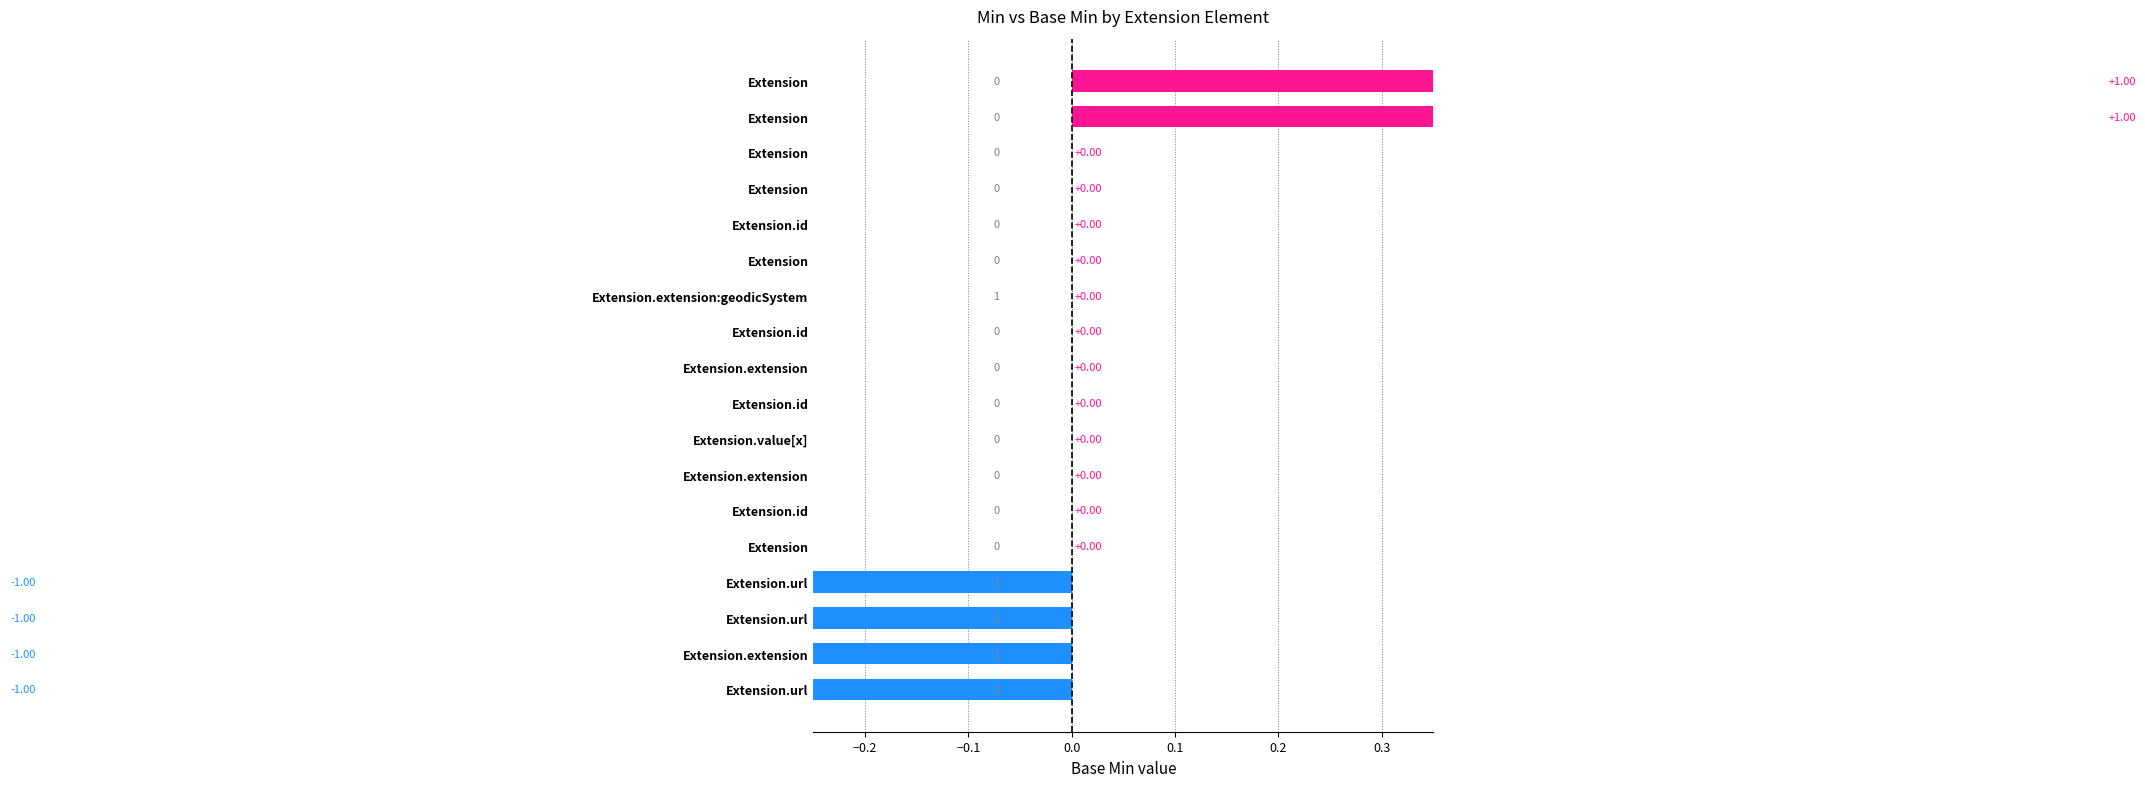

What is the greatest value displayed?

1